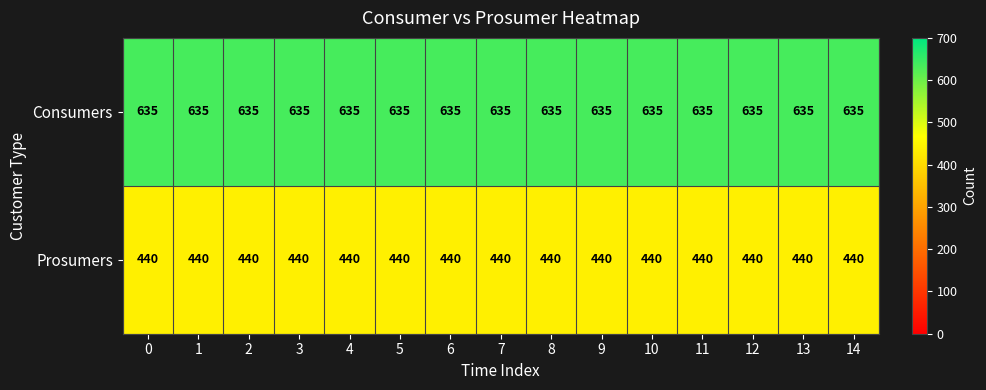

List the series in order of their overall mean, highest first.

Consumers, Prosumers